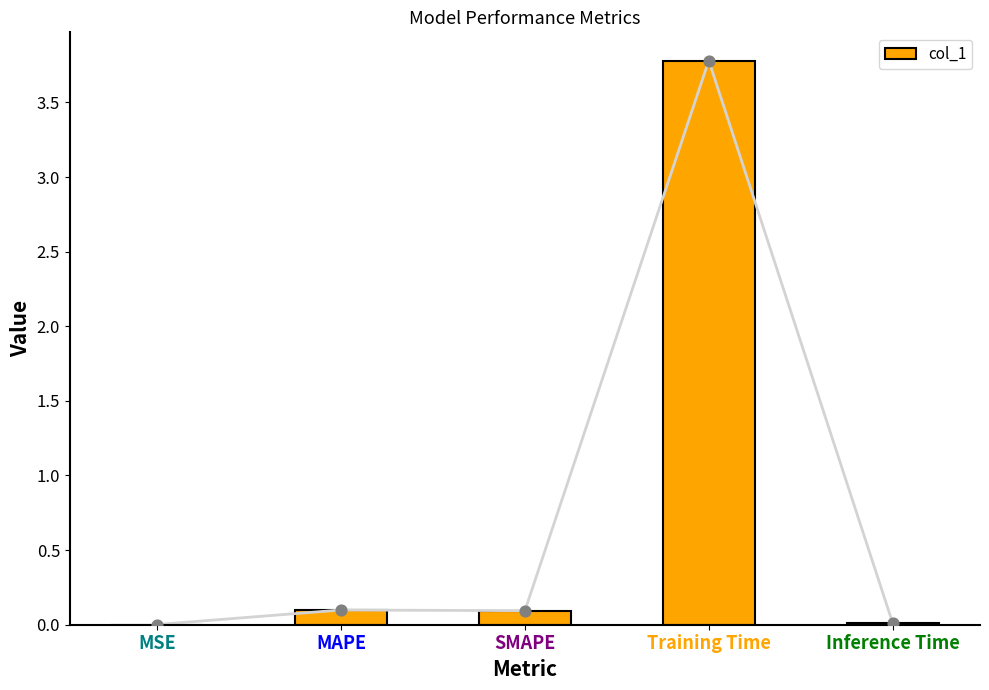

Which has a higher value, SMAPE or Training Time?

Training Time